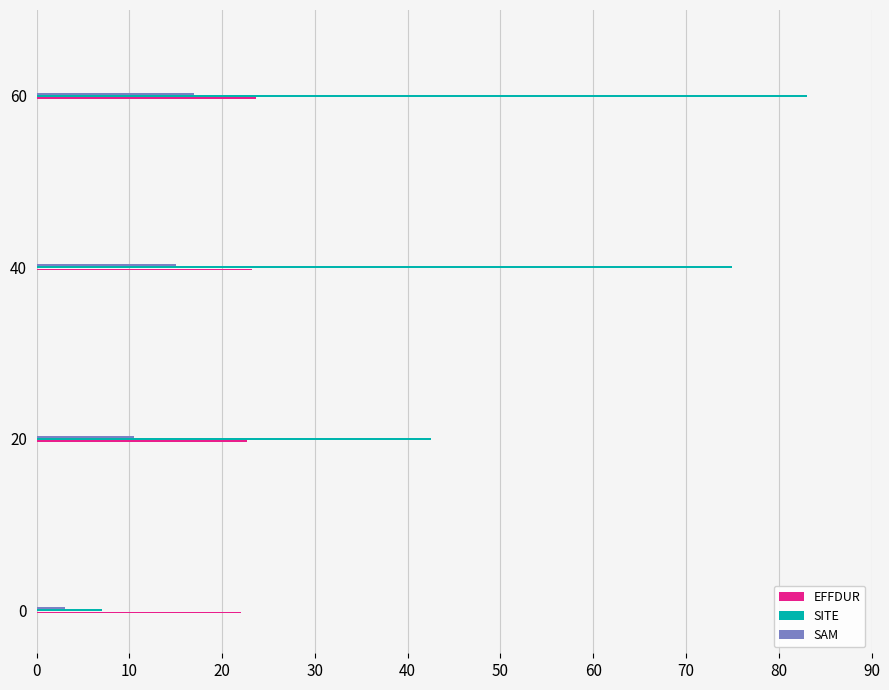

What value does the SAM series have at 40?

15.0